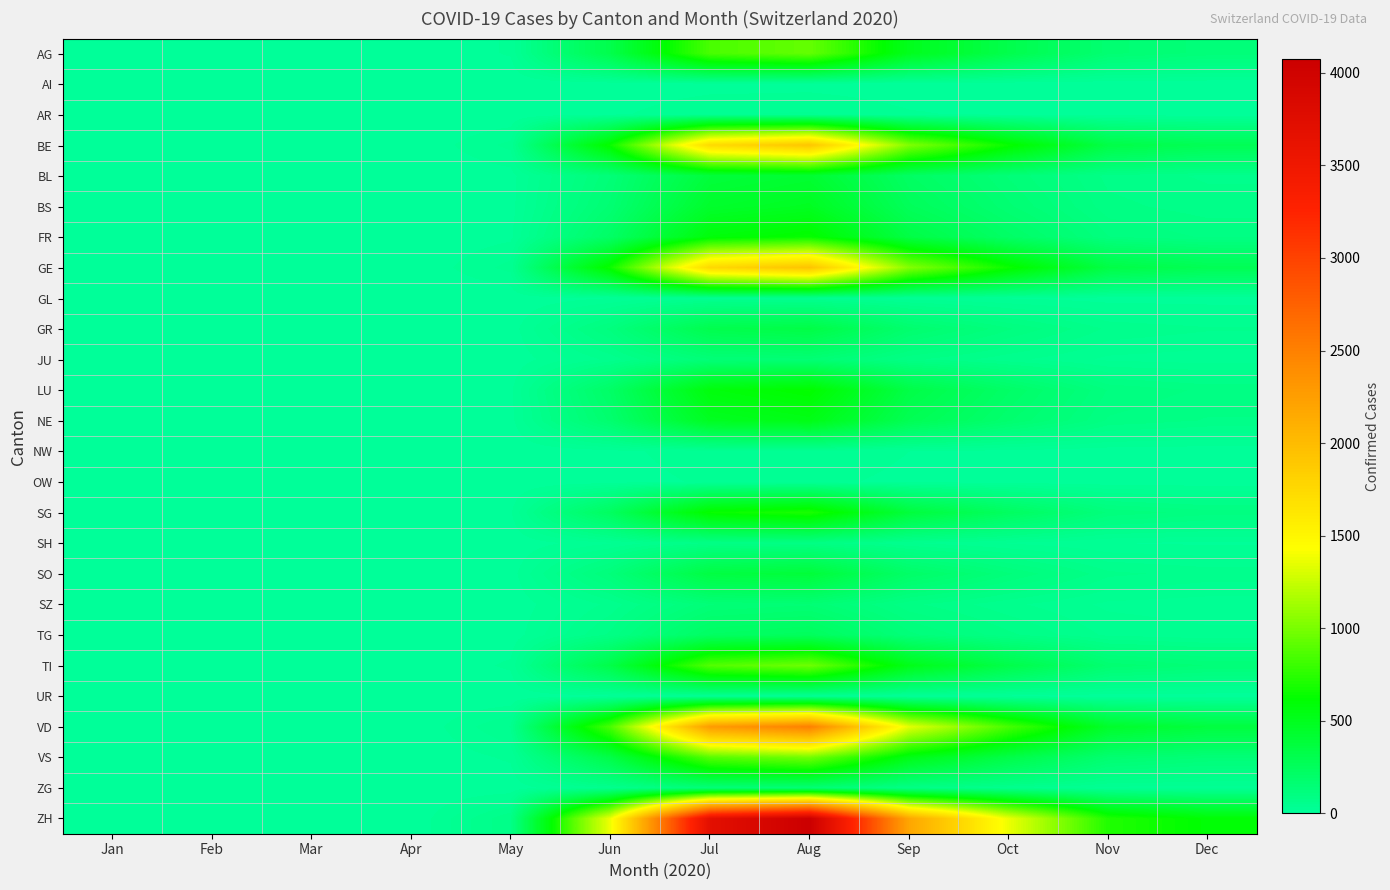

At how many categories does at least one series exceed 3922?

1